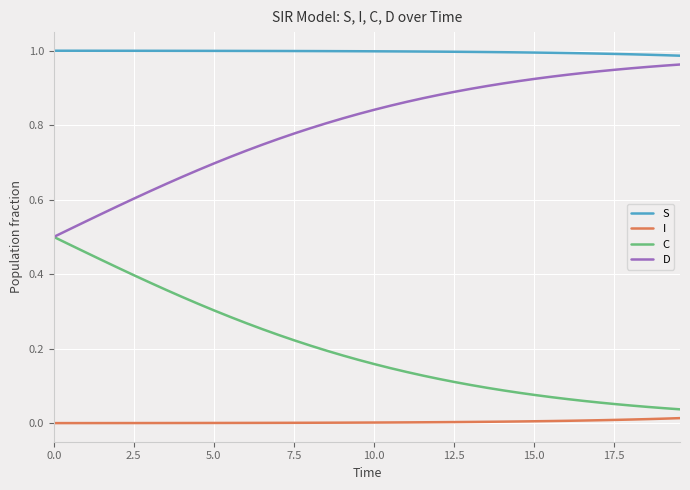

True or false: S and I intersect in this chart.

False